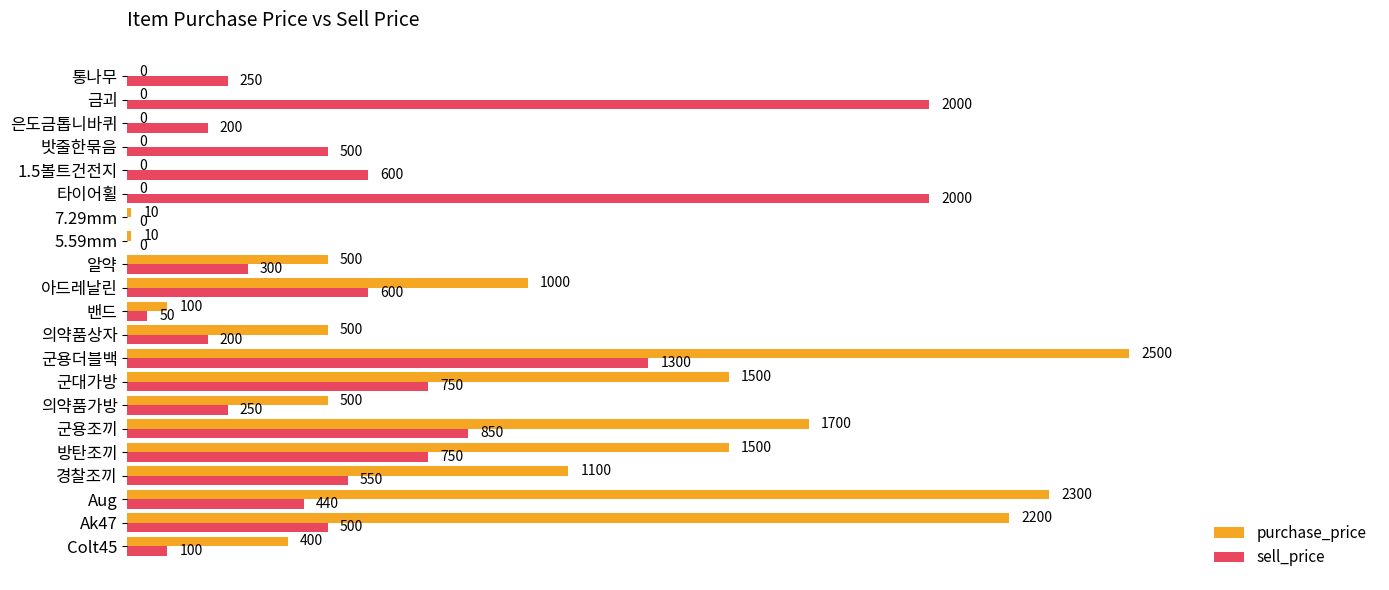

Which series has the largest total across all categories?

purchase_price